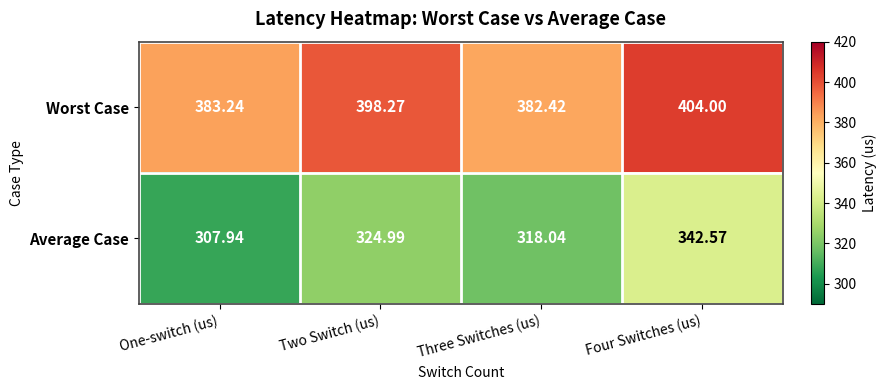

Is the value of Average Case at Two Switch (us) greater than the value of Worst Case at Two Switch (us)?

No